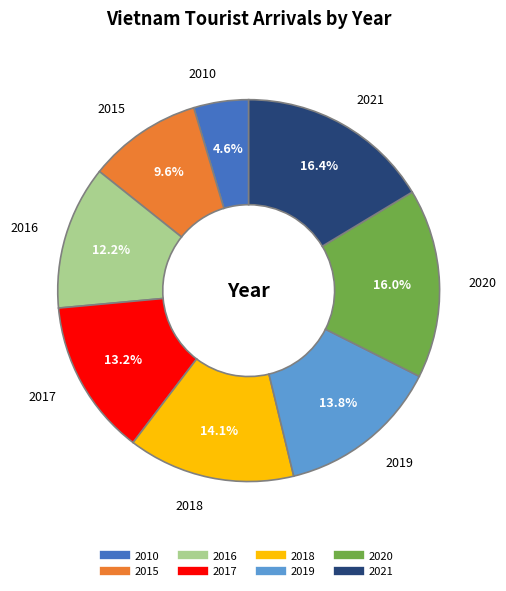

To the nearest percent, what is the average slice percentage?

12%